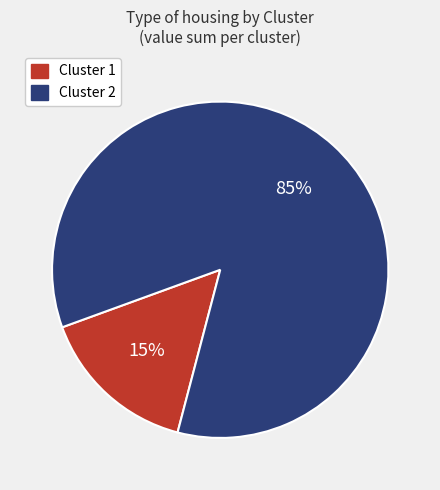

Do Cluster 2 and Cluster 1 together represent more than half of the pie?

Yes